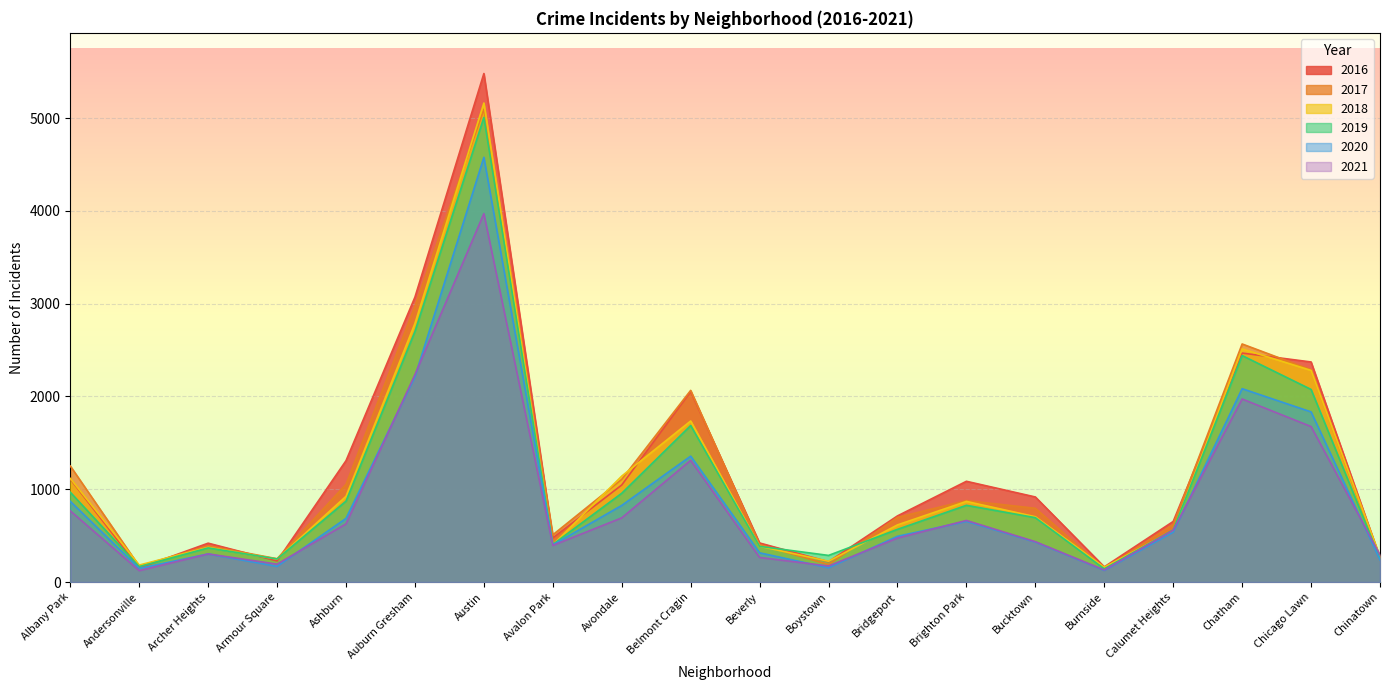

Which series has the widest spread of values?

2016